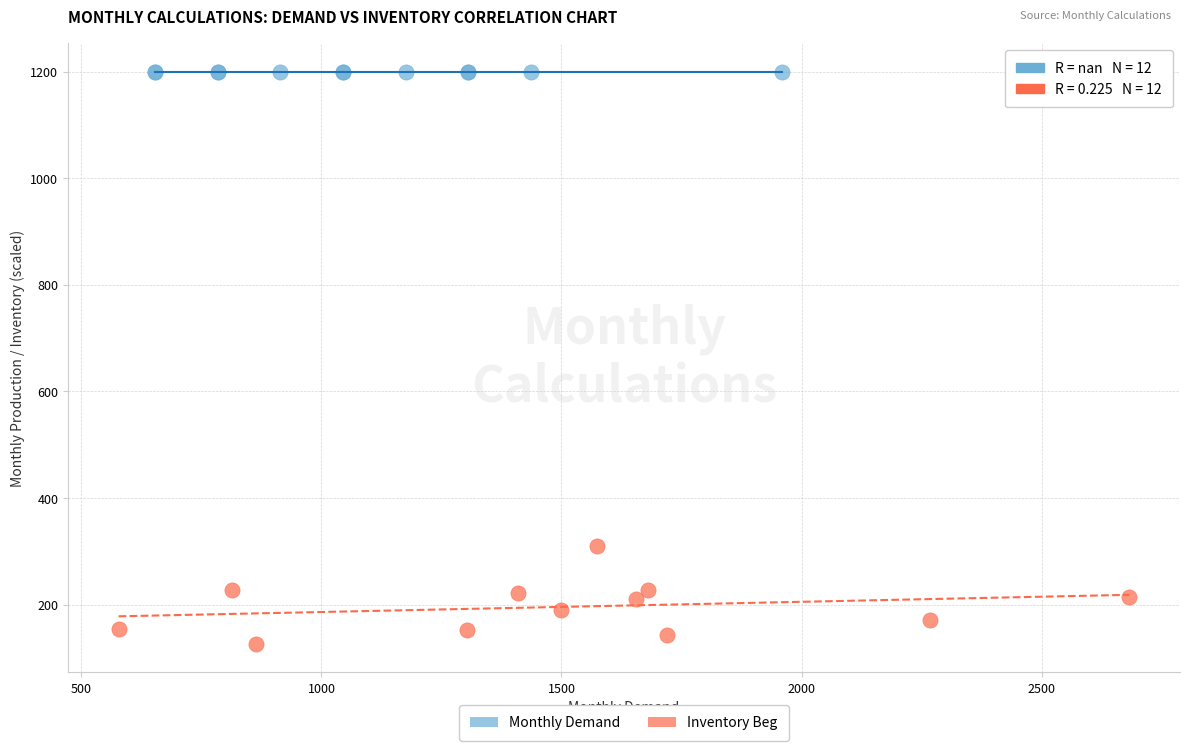

Which series contains the lowest Y value?

Inventory Beg